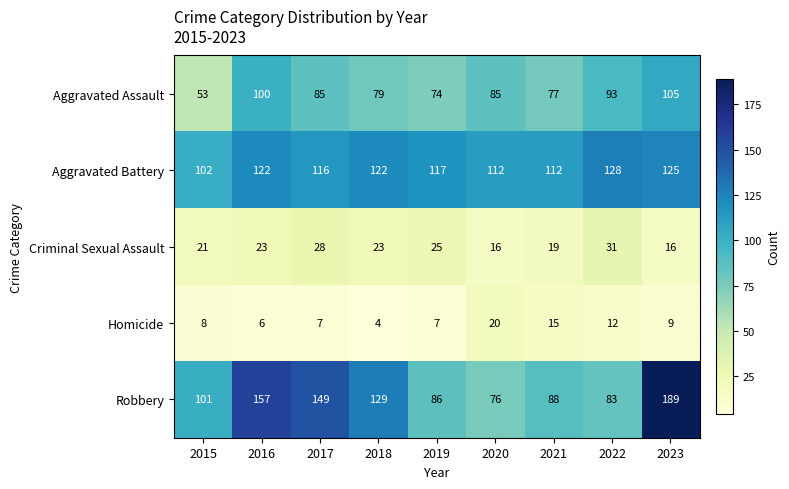

What is the average value of the Aggravated Battery series?

117